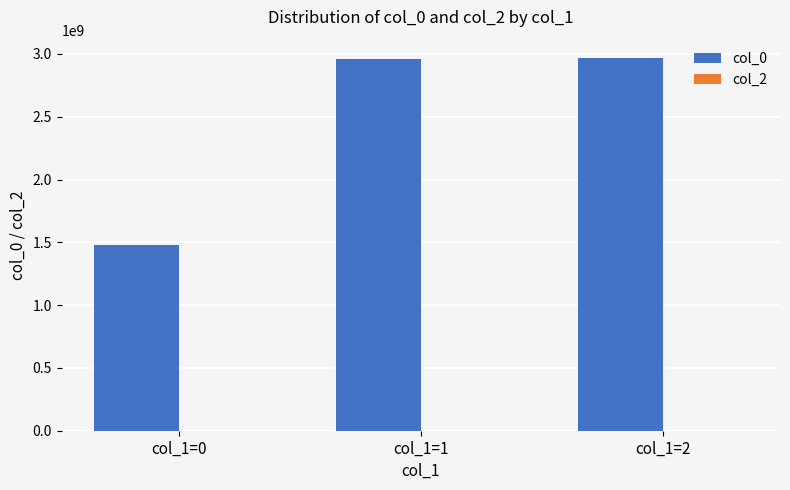

What is the difference between the values at col_1=1 and col_1=0?

1485602617